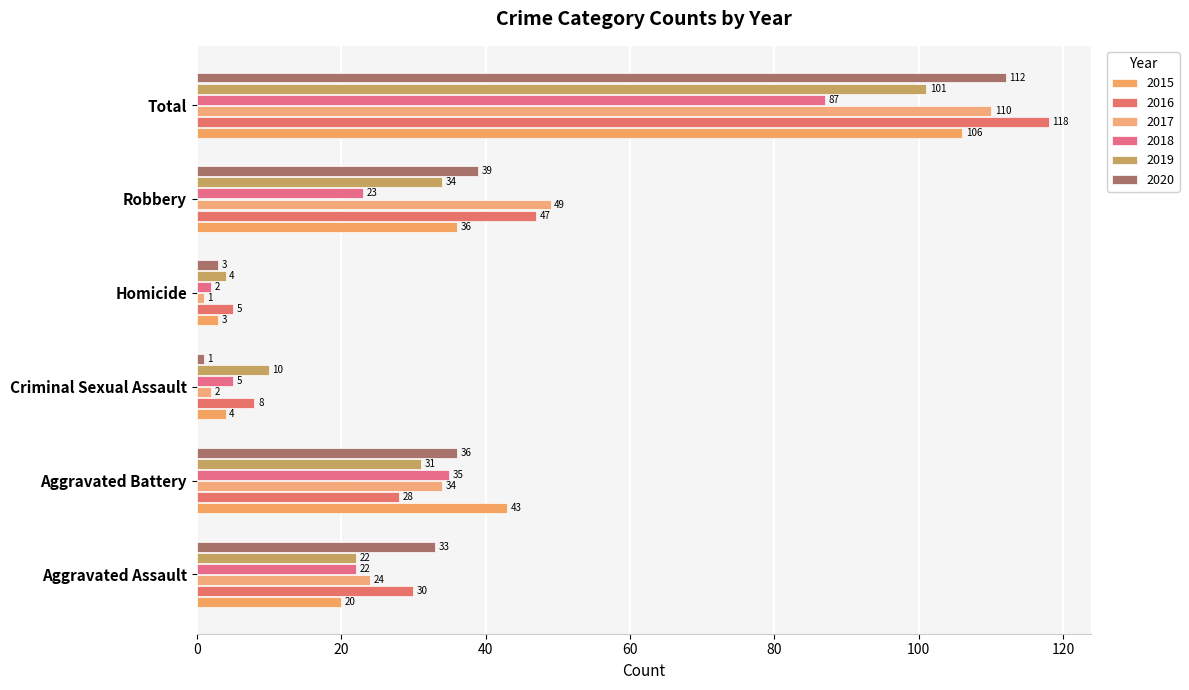

What is the label of the 5th bar from the right?

Aggravated Battery